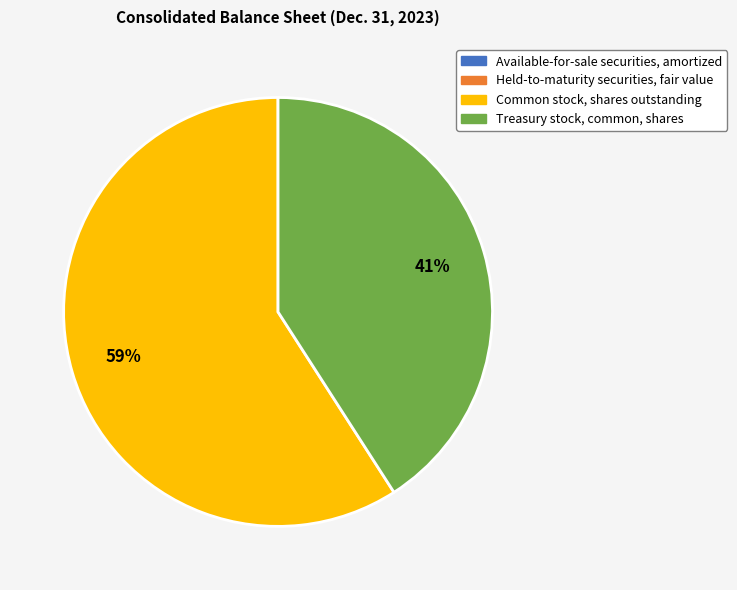

Does Common stock, shares outstanding represent more than half of the total?

Yes